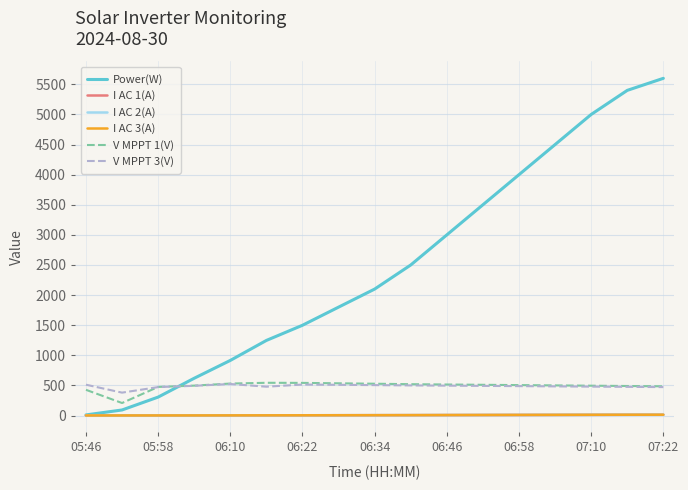

Count the number of data series in this chart.

6